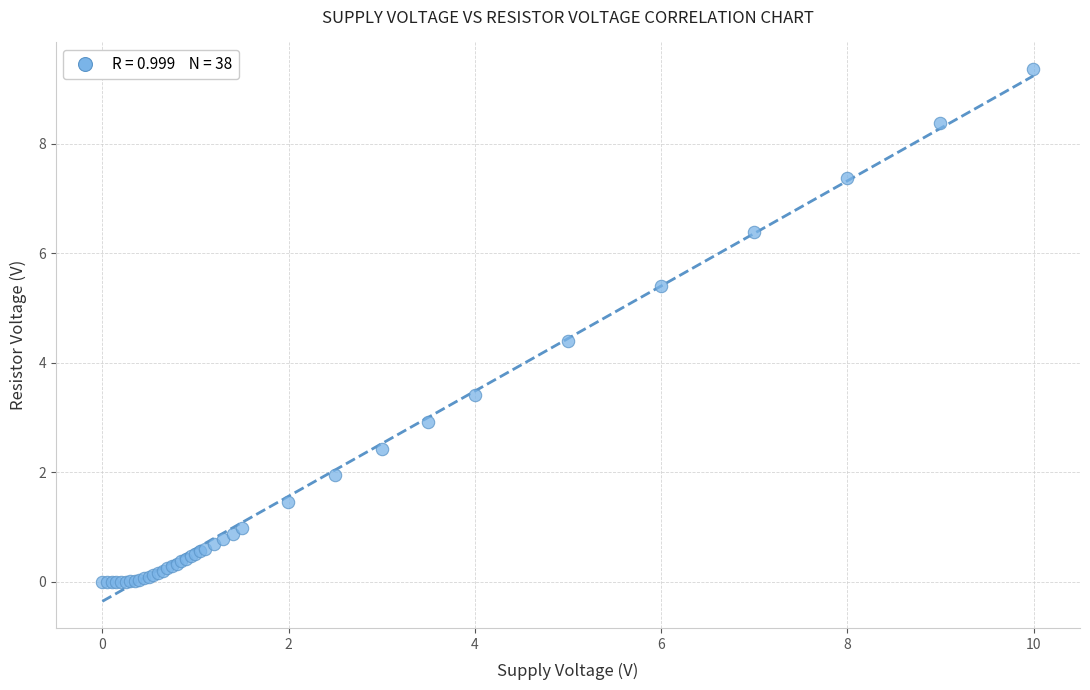

What Y value in the scatter plot is closest to 4?

4.4